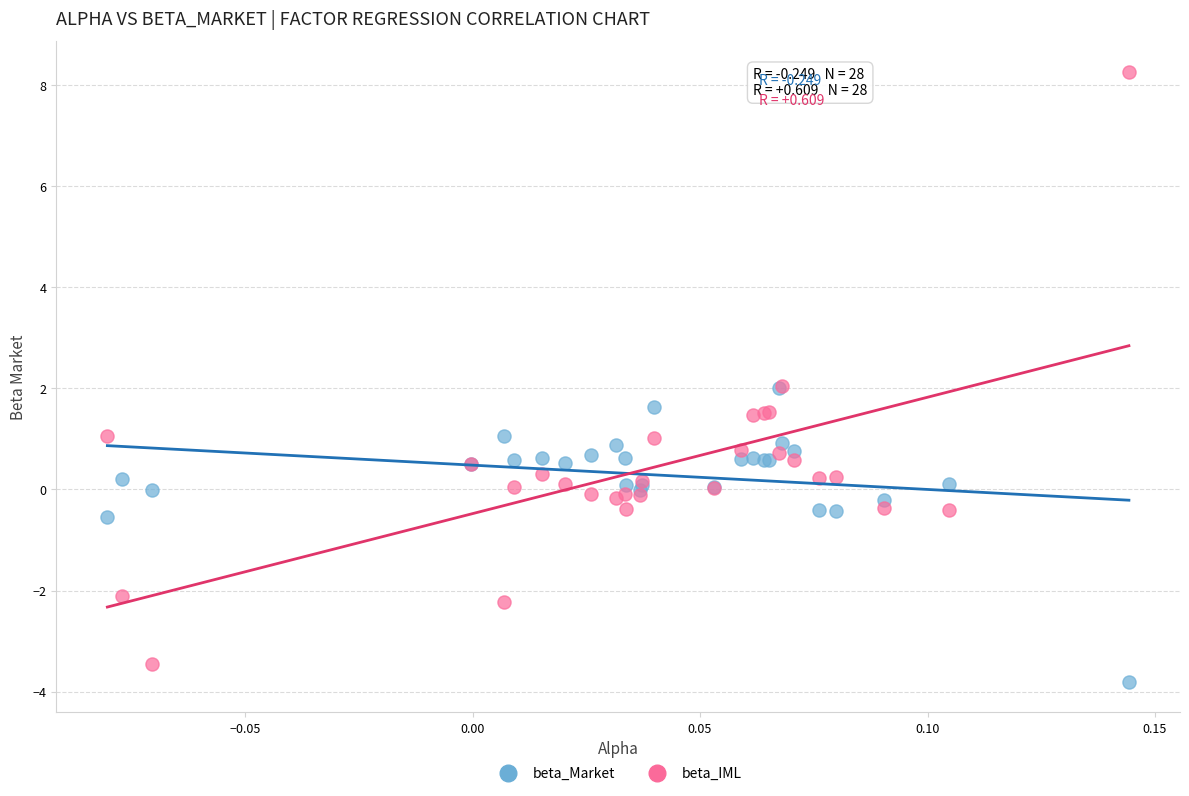

Which series contains the highest Y value?

beta_IML